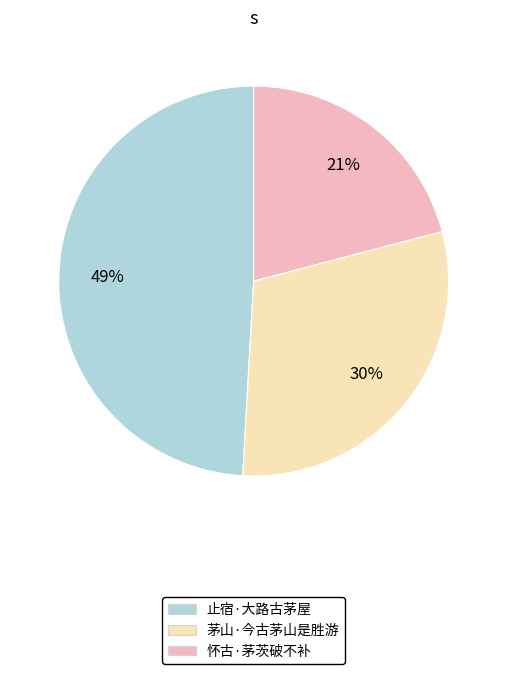

What percentage is the 止宿·大路古茅屋 slice, to the nearest percent?

49%